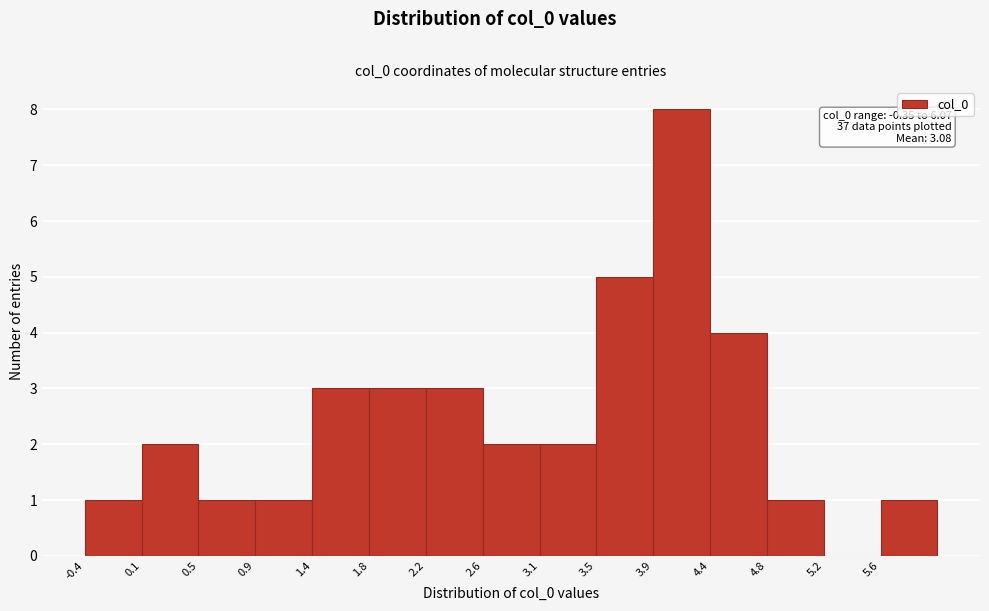

Which range on the x-axis has the tallest bar?

3.95 to 4.35